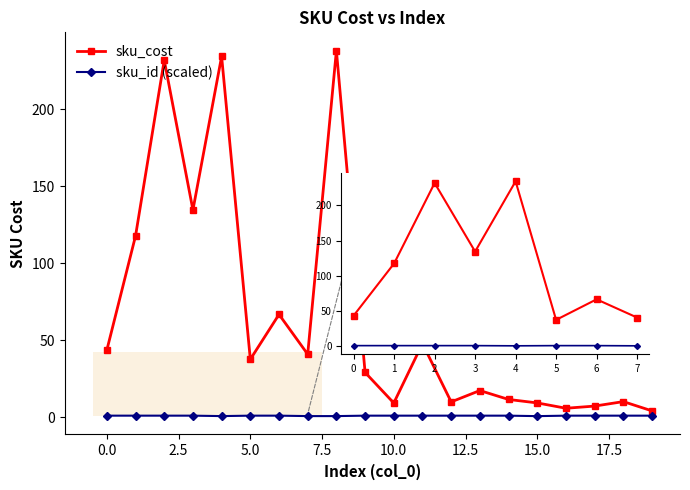

Which series has the largest total across all categories?

sku_cost